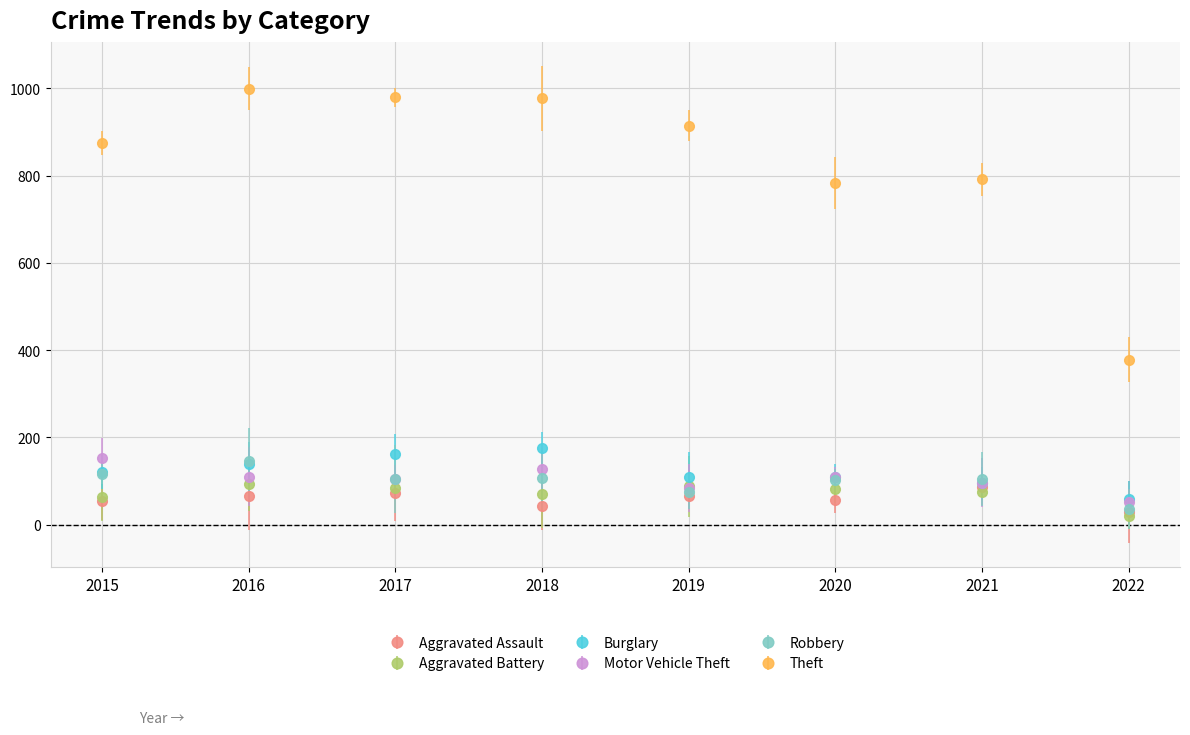

How many categories are shown in the chart?

8